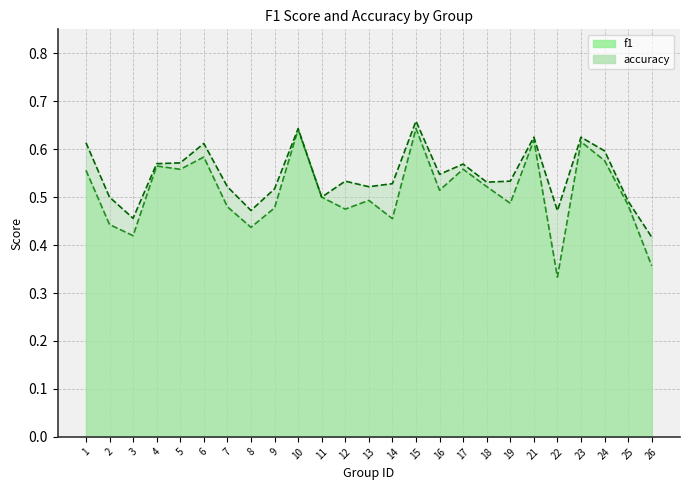

True or false: accuracy and f1 cross at least once.

False